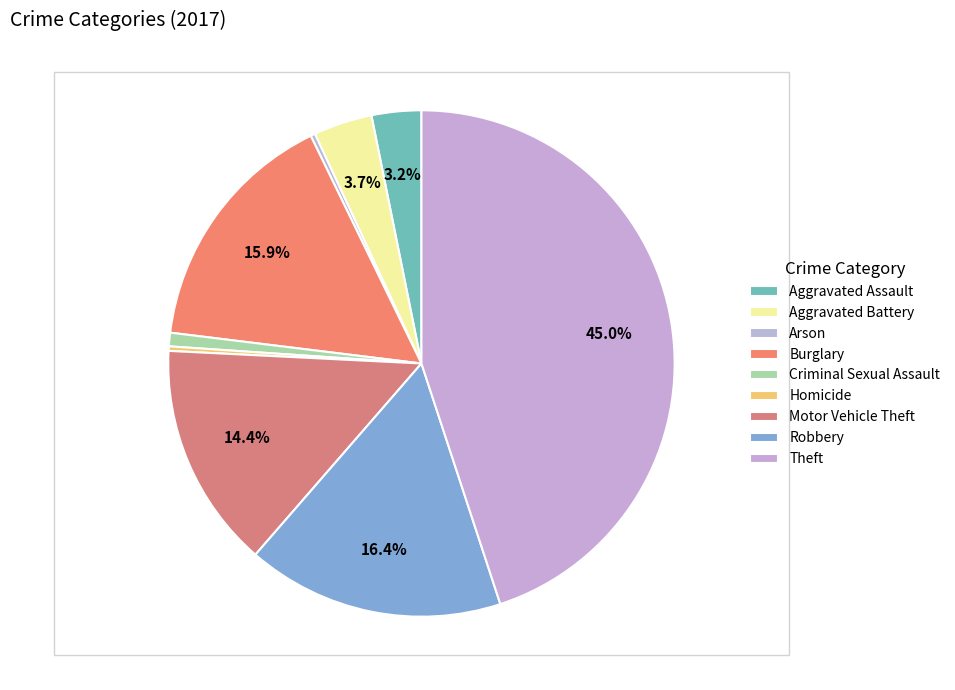

Which slice is the largest?

Theft